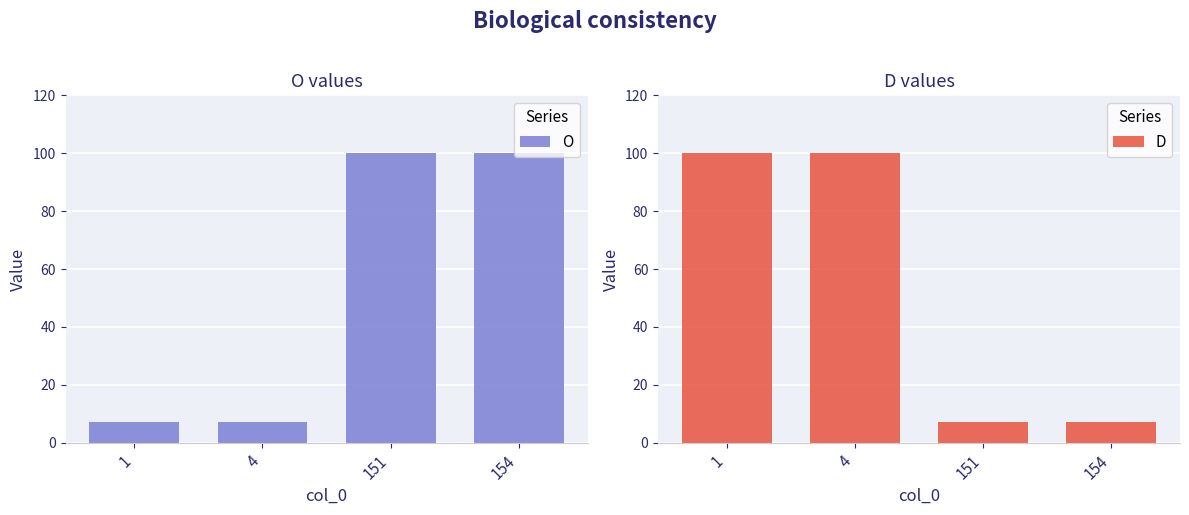

What is the value of the D bar at the 1st from the left?

100